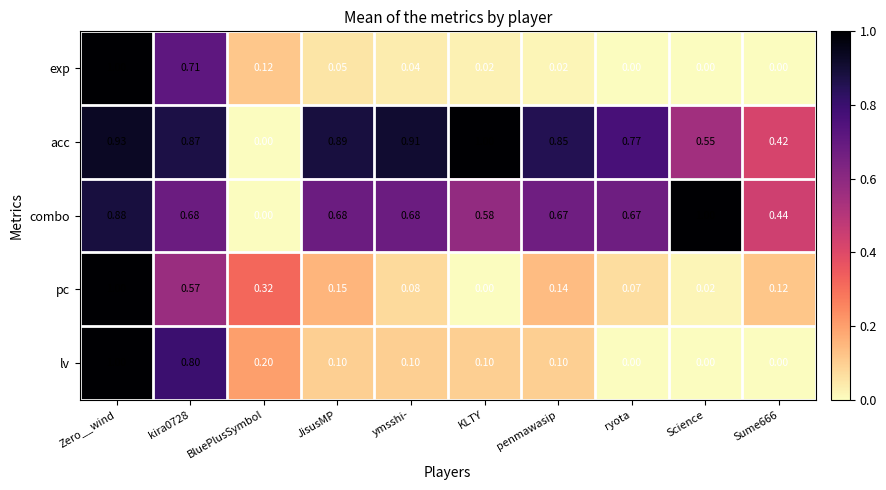

How many positive values does the combo series have?

9